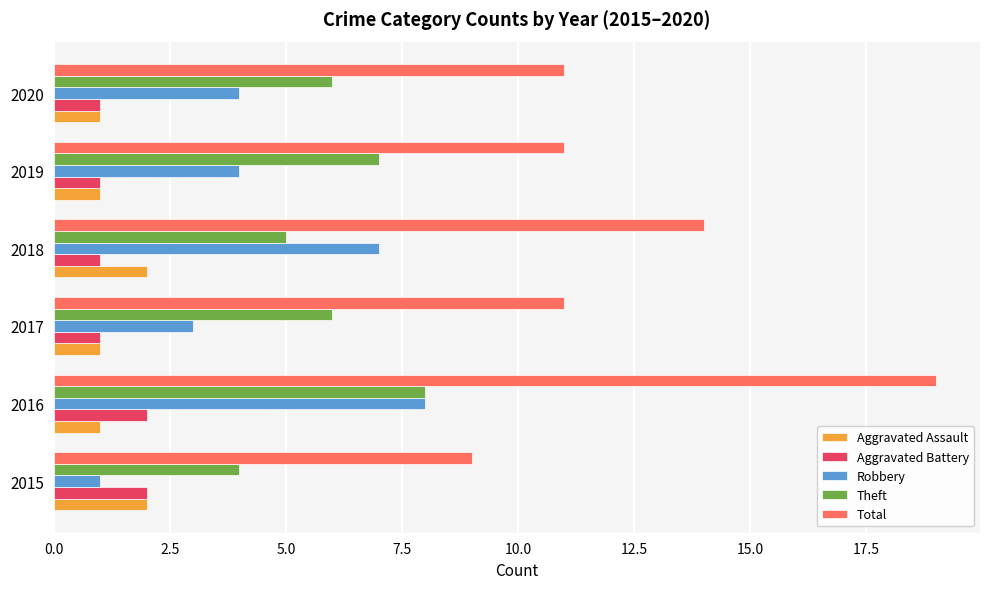

At which category is the sum across all series the highest?

2016